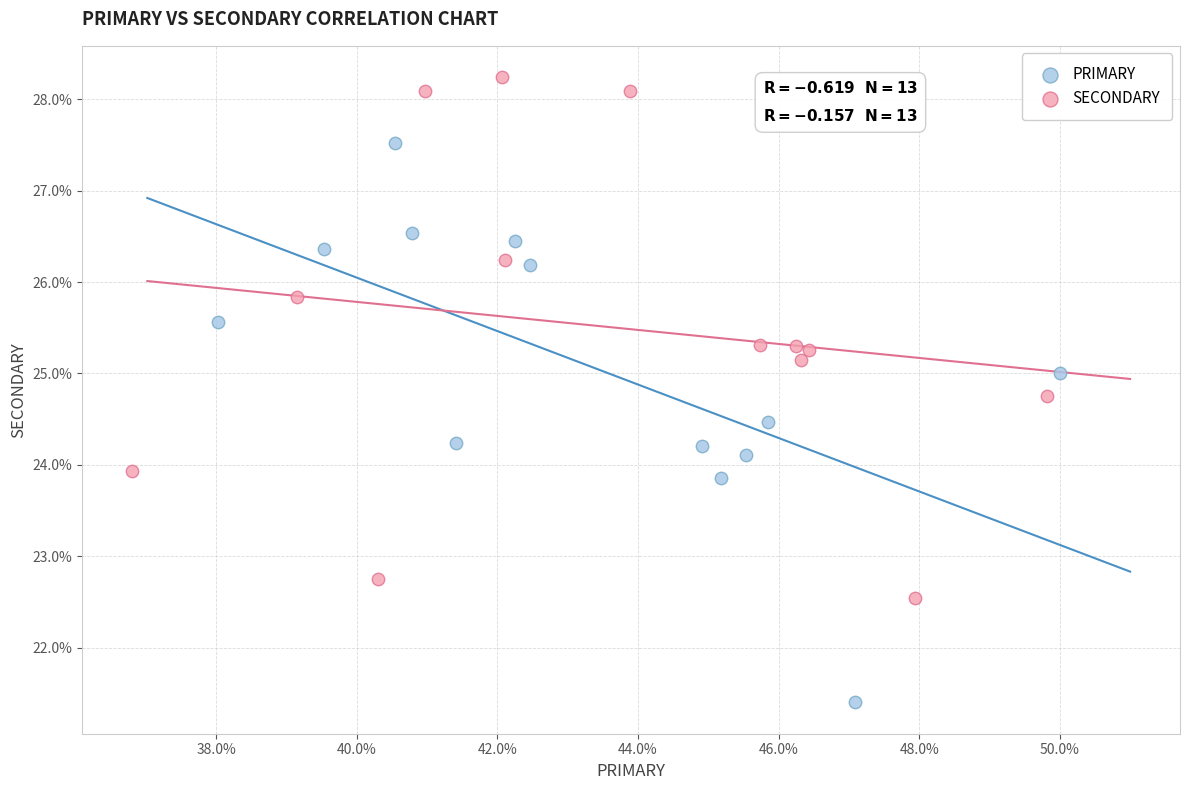

Which series has the widest spread of Y values?

PRIMARY